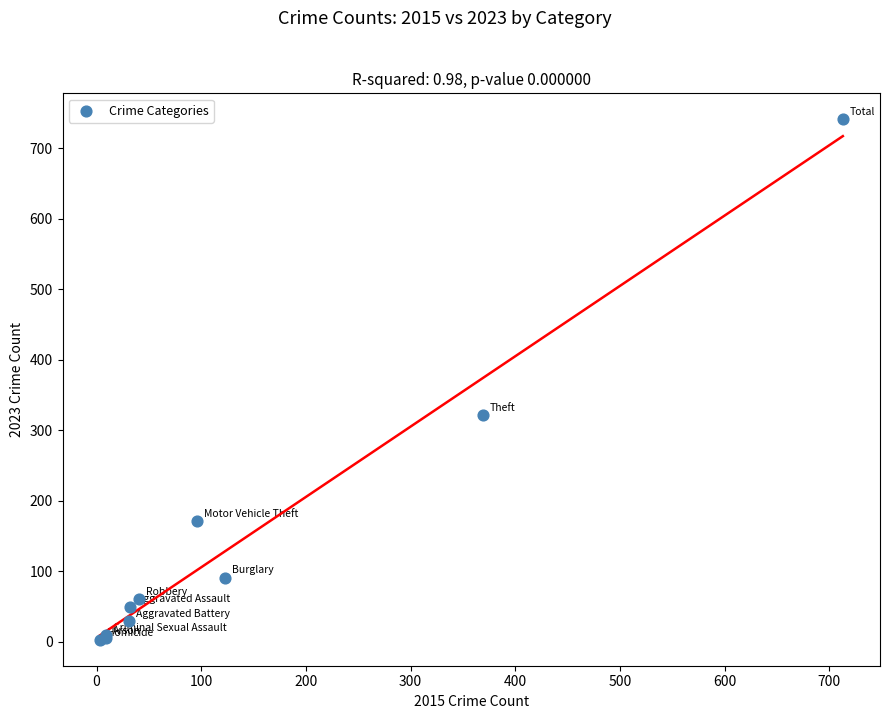

What Y value in the scatter plot is closest to 372?

321